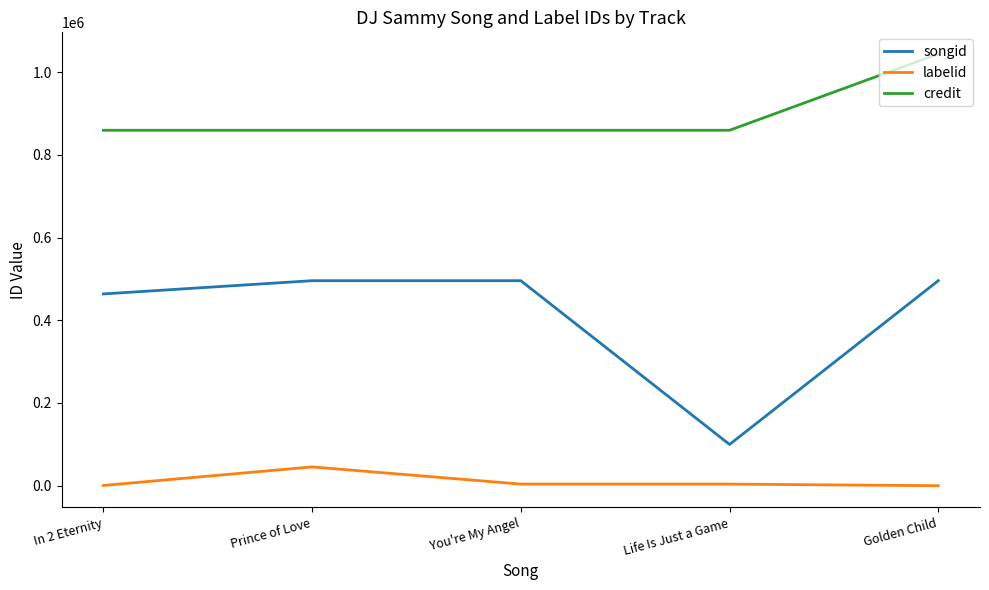

What is the maximum value shown in the chart?

1043996